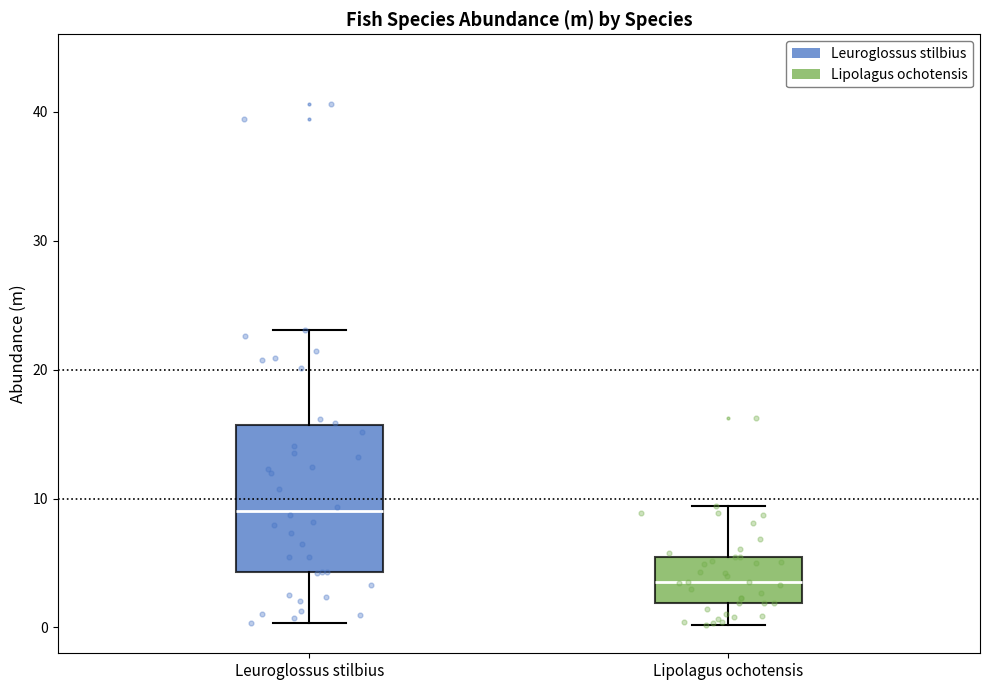

Comparing the boxes themselves (not the whiskers), which one is the tallest?

Leuroglossus stilbius